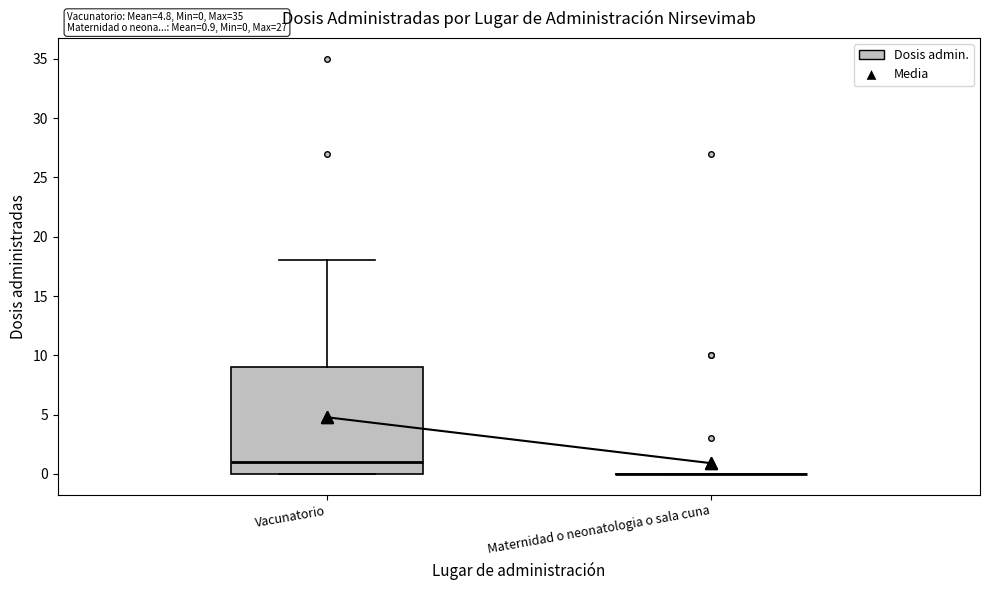

Comparing the boxes themselves (not the whiskers), which one is the tallest?

Vacunatorio